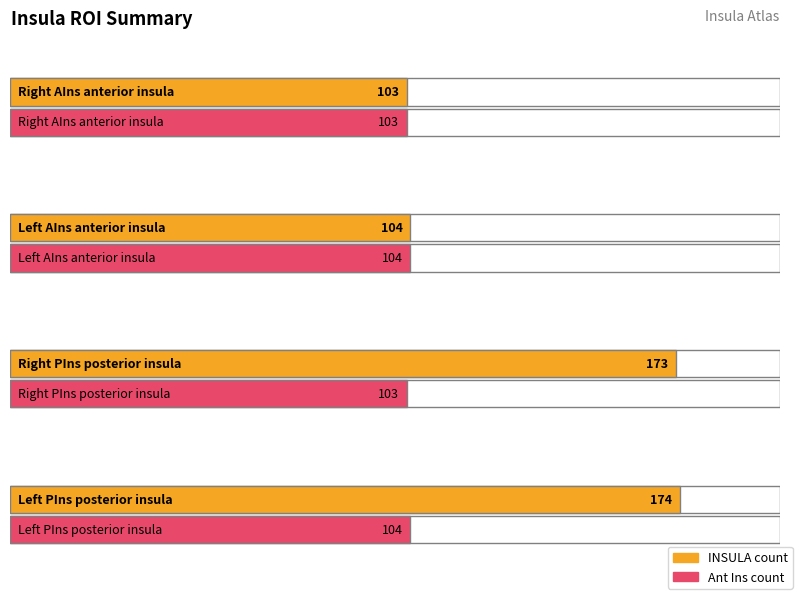

What are all the series names shown in the legend?

INSULA, Ant Ins